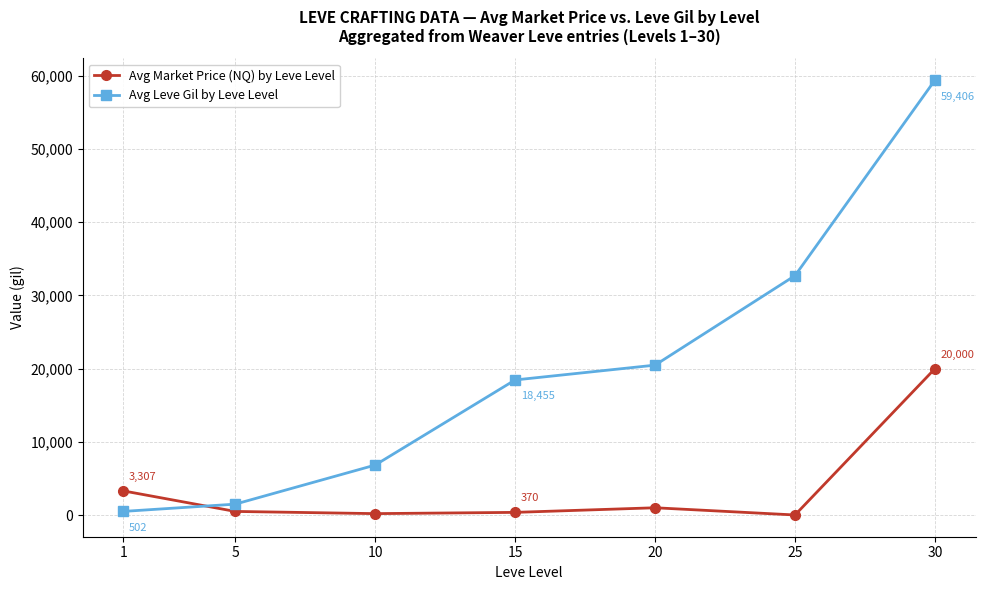

Which series has the largest range (max minus min)?

Avg Leve Gil by Leve Level